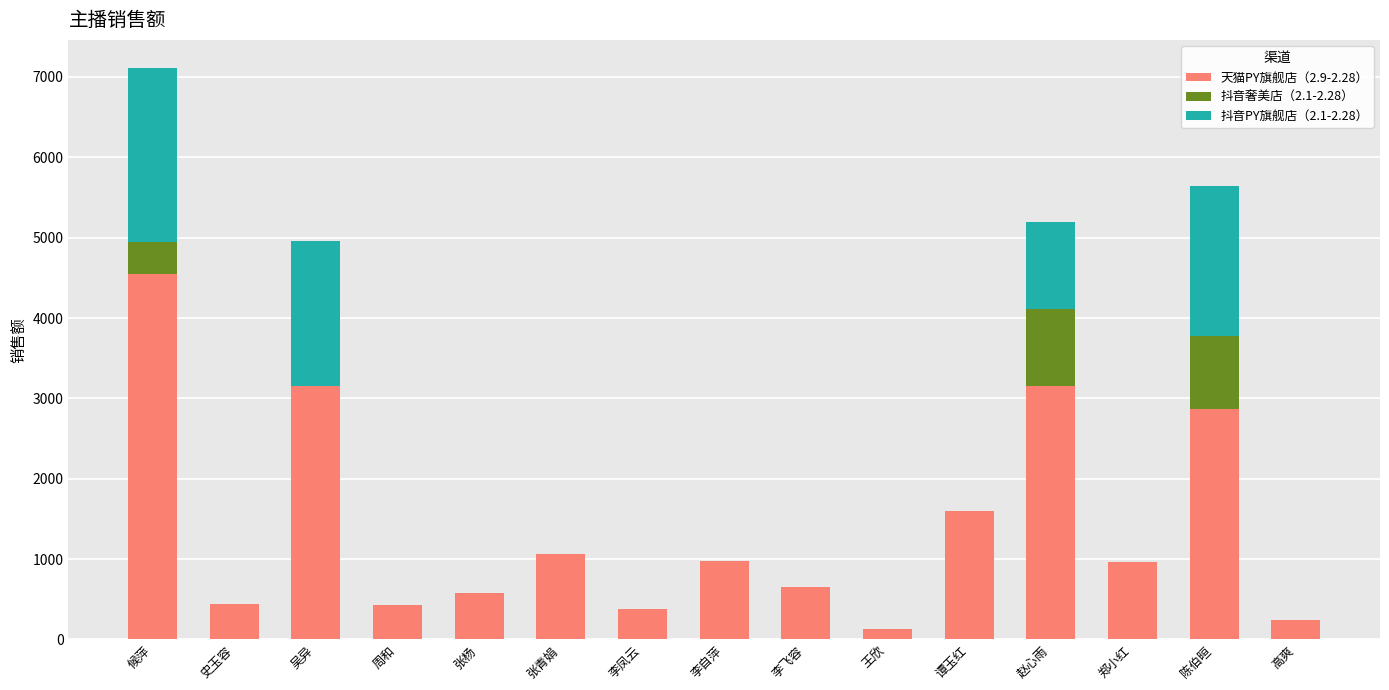

Does the chart contain stacked bars?

Yes